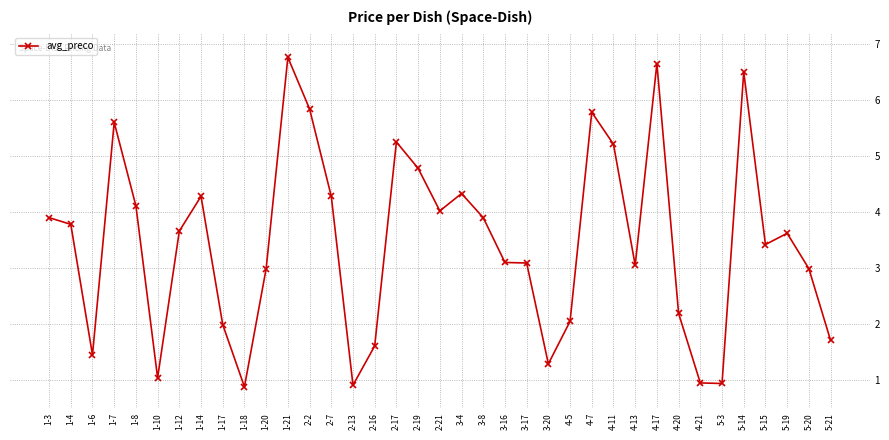

Between 1-7 and 4-17, which is larger?

4-17